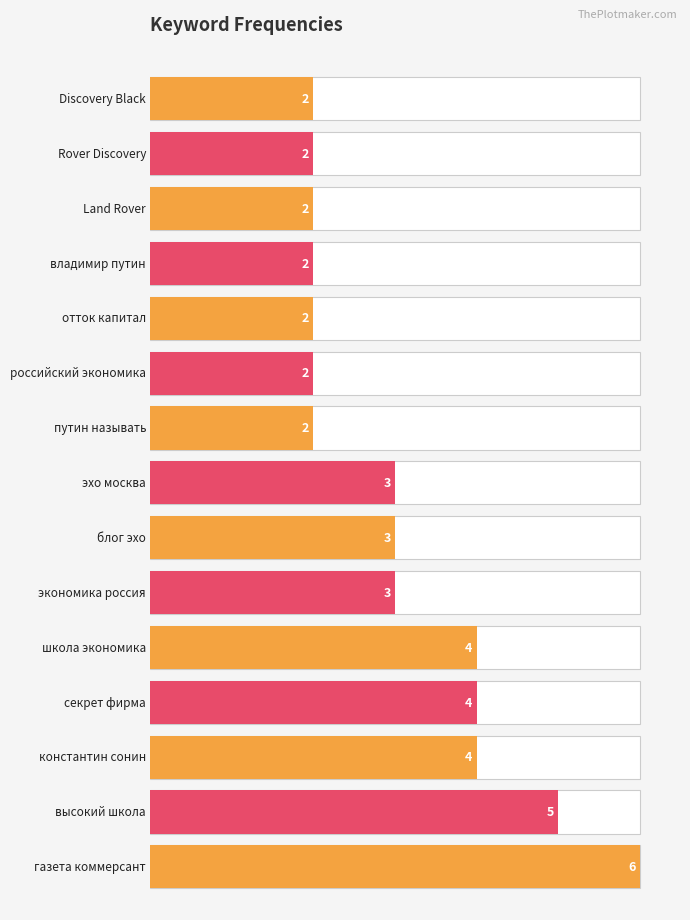

Is it true that the value at 8 is 2?

True